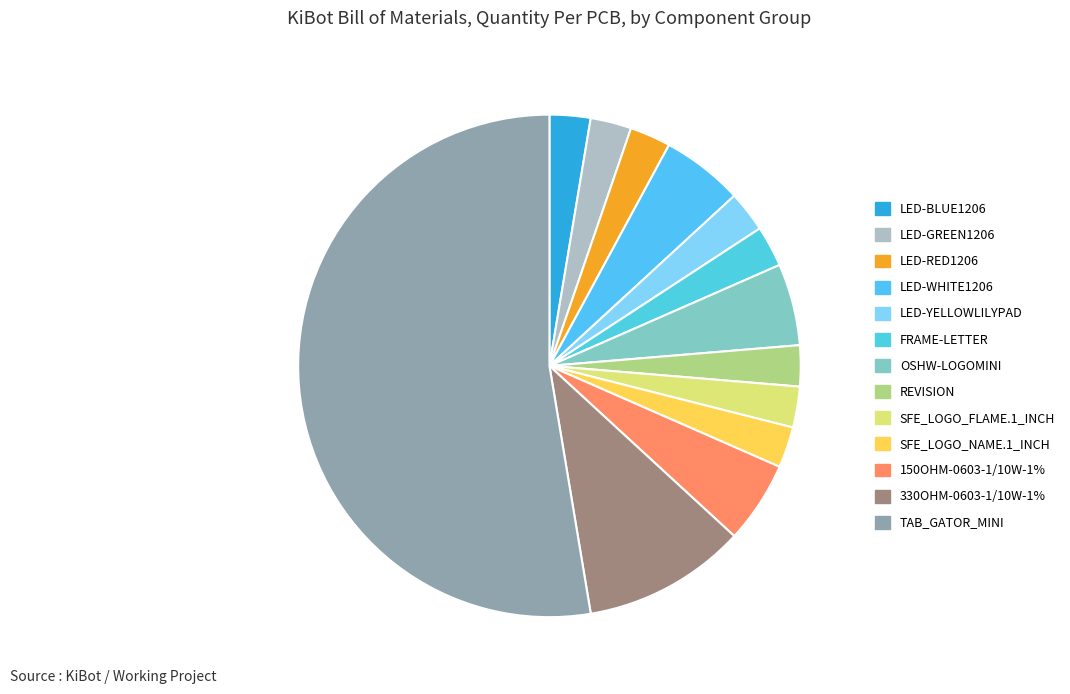

What percentage is the LED-WHITE1206 slice, to the nearest percent?

5%